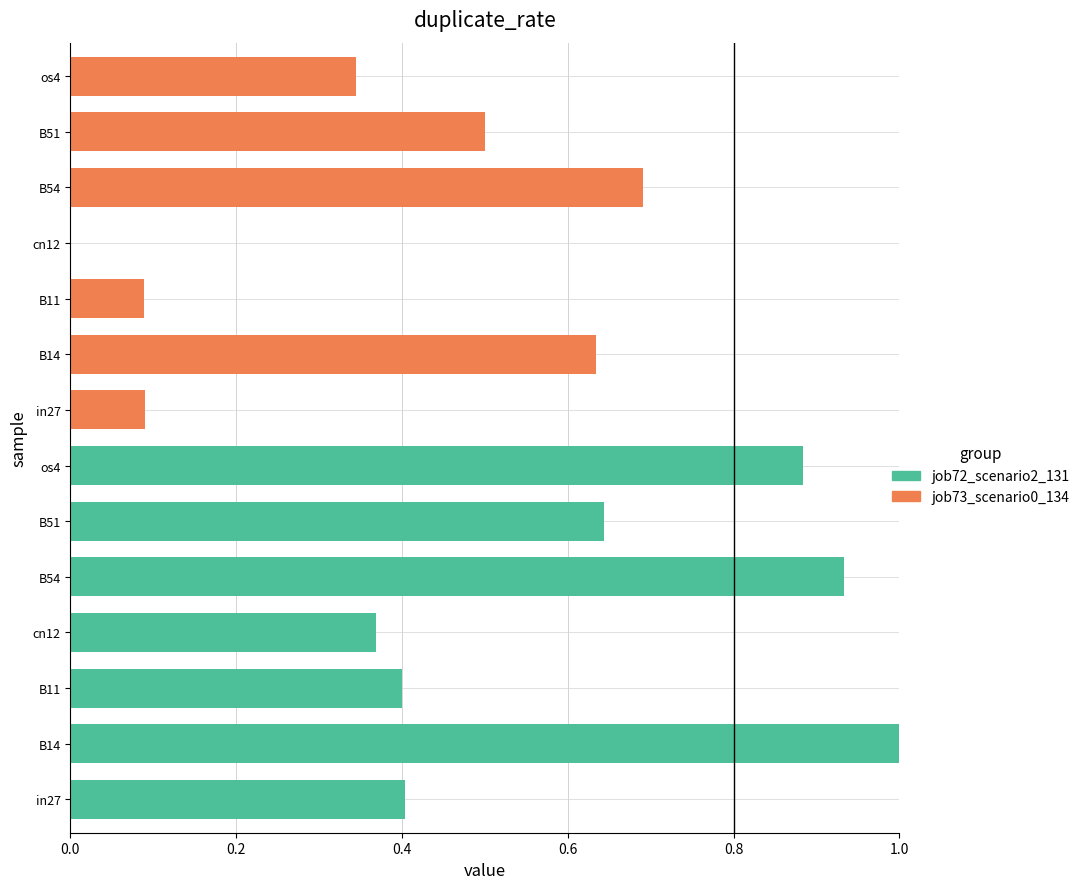

What is the difference between the maximum and minimum values in the job73_scenario0_134 series?

0.7